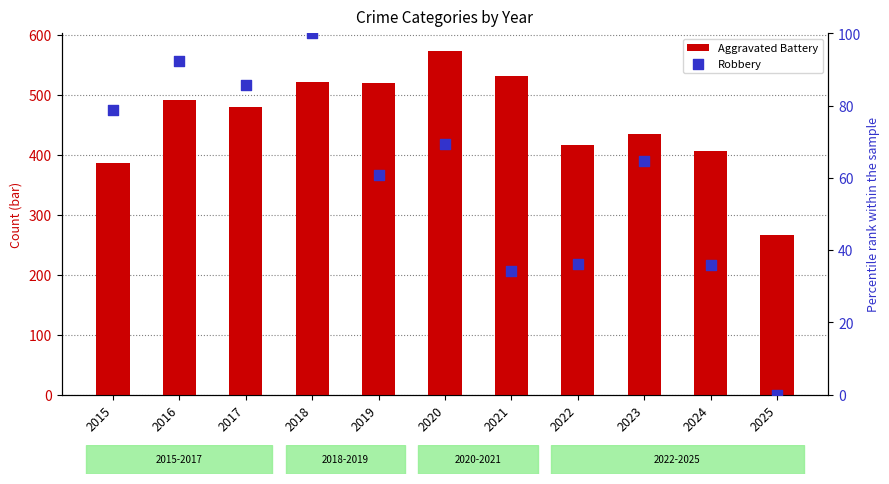

Is the value of Robbery at 2019 greater than the value of Aggravated Battery at 2021?

No